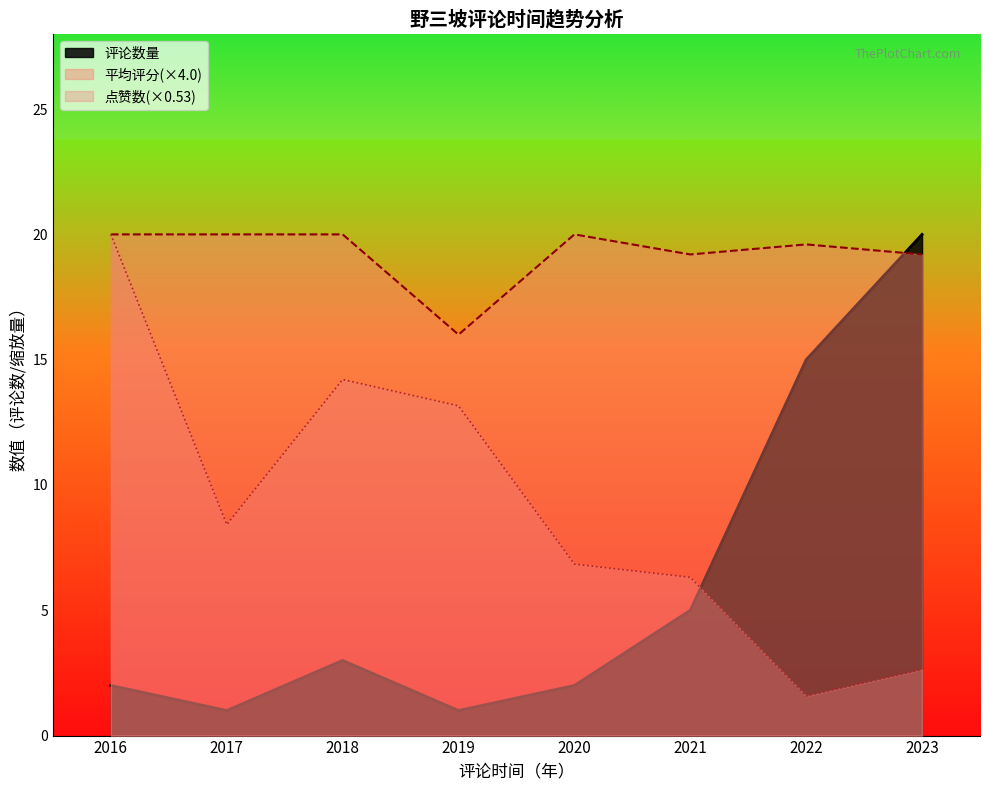

At which label does 点赞数(×0.53) first exceed 8?

2016